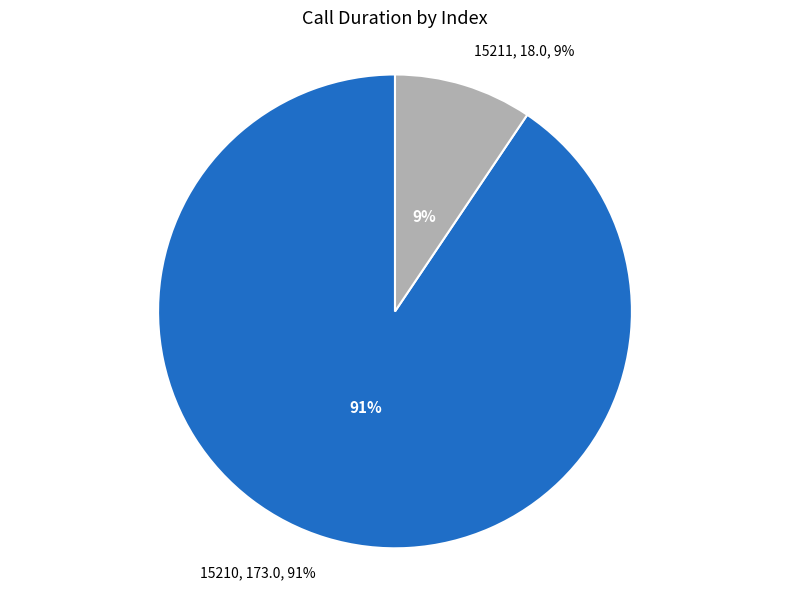

Rank the categories by value from lowest to highest.

15211, 15210